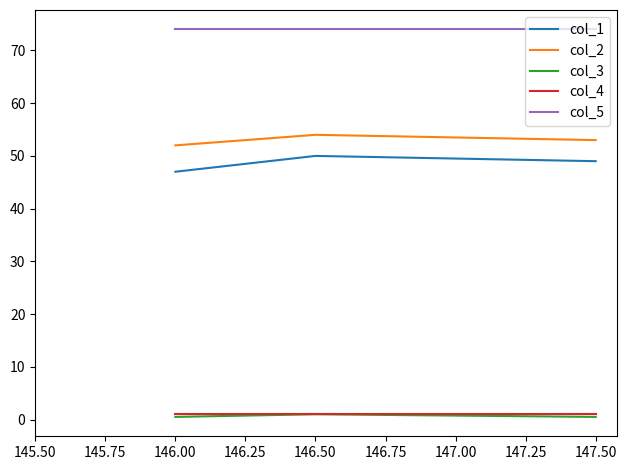

The value of col_1 at 147.50 is 49.0. True or false?

True